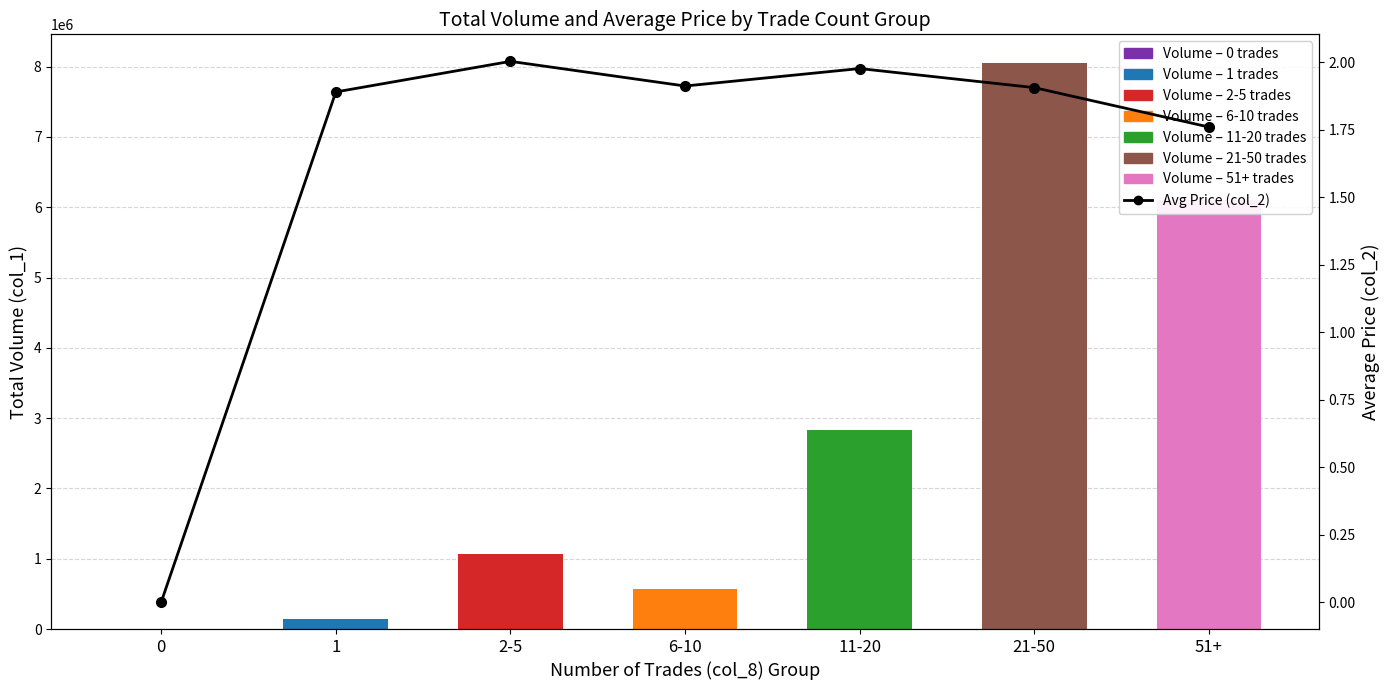

Which series changed the most between 2-5 and 21-50?

Total Volume